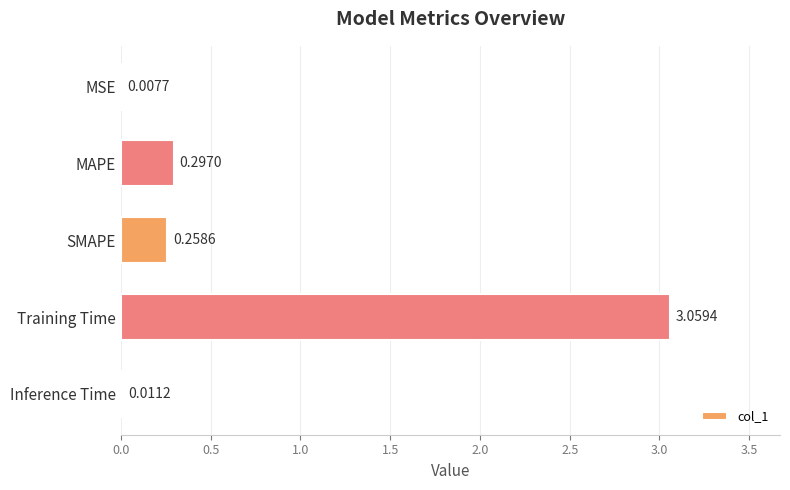

Where is the data nearest to the value 1?

MAPE